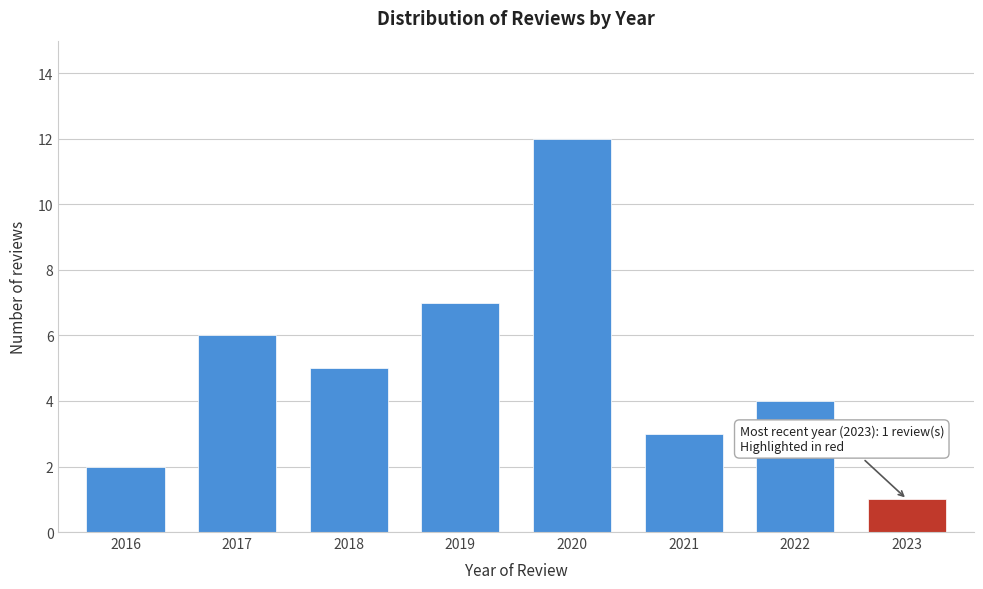

Reading right to left, what are all the values shown in this chart?

1	4	3	12	7	5	6	2